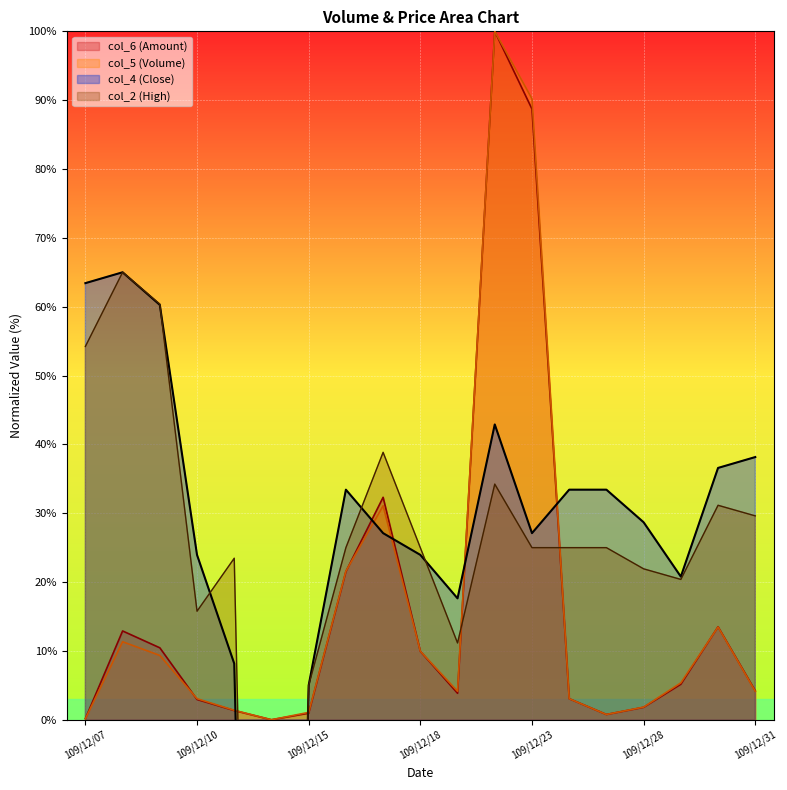

At which label is col_6 closest to 50?

109/12/17